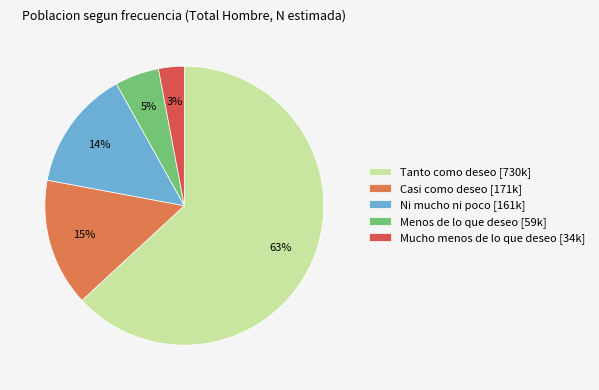

Count the number of slices in the pie.

5